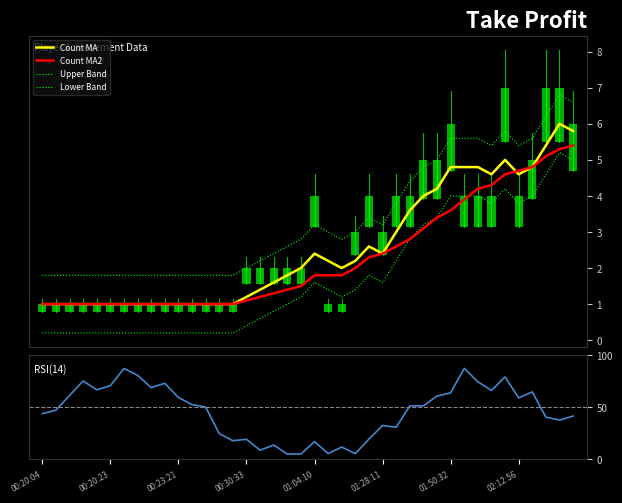

Reading left to right, what are all the values shown in this chart?

Count MA: 1.0	1.0	1.0	1.0	1.0	1.0	1.0	1.0	1.0	1.0	1.0	1.0	1.0	1.0	1.0	1.2	1.4	1.6	1.8	2.0	2.4	2.2	2.0	2.2	2.6	2.4	3.0	3.6	4.0	4.2	4.8	4.8	4.8	4.6	5.0	4.6	4.8	5.4	6.0	5.8
Count MA2: 1.0	1.0	1.0	1.0	1.0	1.0	1.0	1.0	1.0	1.0	1.0	1.0	1.0	1.0	1.0	1.1	1.2	1.3	1.4	1.5	1.8	1.8	1.8	2.0	2.3	2.4	2.6	2.8	3.1	3.4	3.6	3.9	4.2	4.3	4.6	4.7	4.8	5.1	5.3	5.4
Upper Band: 1.8	1.8	1.8	1.8	1.8	1.8	1.8	1.8	1.8	1.8	1.8	1.8	1.8	1.8	1.8	2.0	2.2	2.4	2.6	2.8	3.2	3.0	2.8	3.0	3.4	3.2	3.8	4.4	4.8	5.0	5.6	5.6	5.6	5.4	5.8	5.4	5.6	6.2	6.8	6.6
Lower Band: 0.2	0.2	0.2	0.2	0.2	0.2	0.2	0.2	0.2	0.2	0.2	0.2	0.2	0.2	0.2	0.4	0.6	0.8	1.0	1.2	1.6	1.4	1.2	1.4	1.8	1.6	2.2	2.8	3.2	3.4	4.0	4.0	4.0	3.8	4.2	3.8	4.0	4.6	5.2	5.0
RSI(14): 44.0	47.3	61.4	75.4	66.9	70.9	87.4	80.9	69.0	73.1	59.5	52.5	50.3	24.7	17.8	19.2	8.7	13.7	5.0	5.0	17.0	5.5	11.7	5.4	19.4	32.5	30.8	51.4	51.5	60.9	64.0	87.5	74.6	66.3	79.3	59.0	64.9	40.6	37.8	41.6